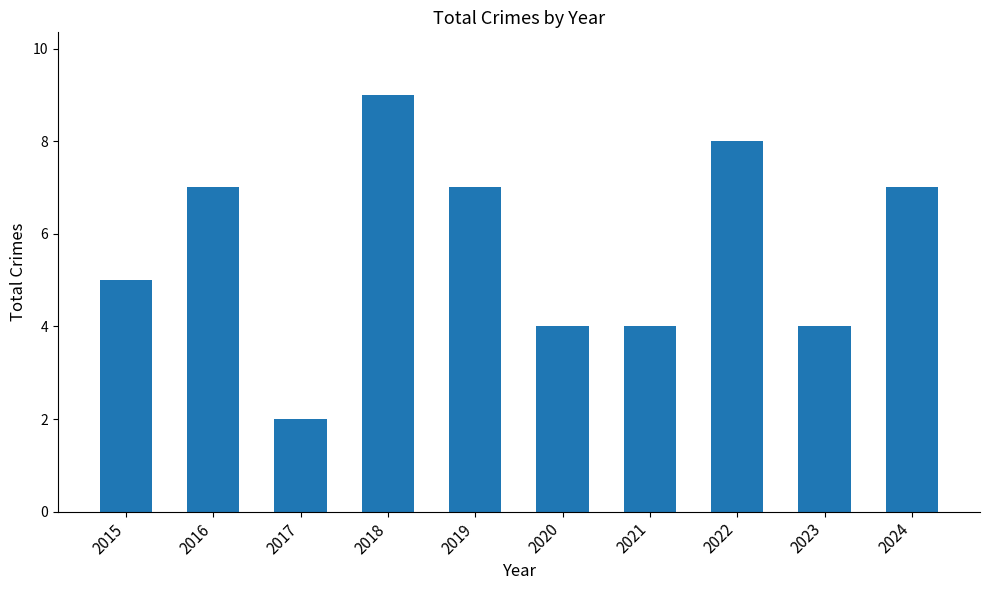

Reading left to right, transcribe all the data shown in this chart.

2015=5	2016=7	2017=2	2018=9	2019=7	2020=4	2021=4	2022=8	2023=4	2024=7